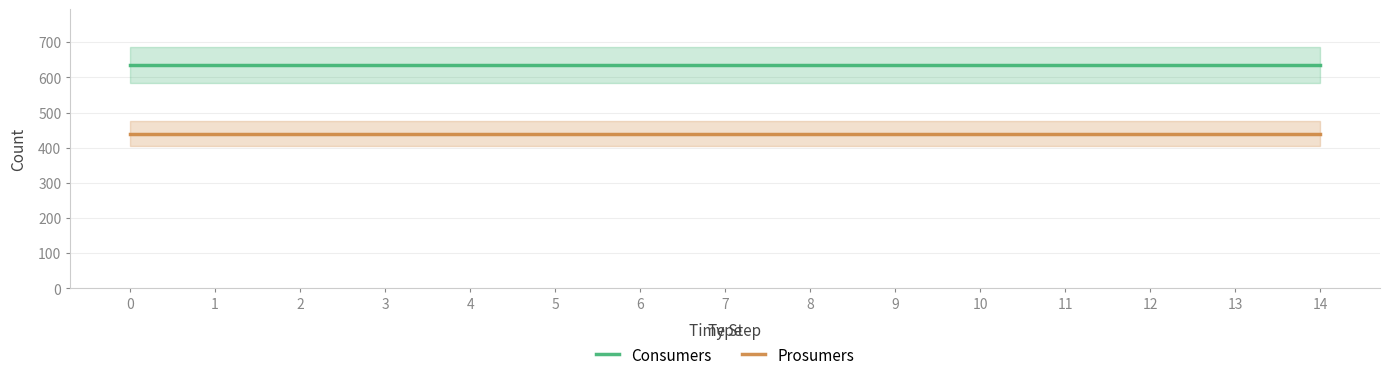

Which series has the widest spread of values?

Consumers